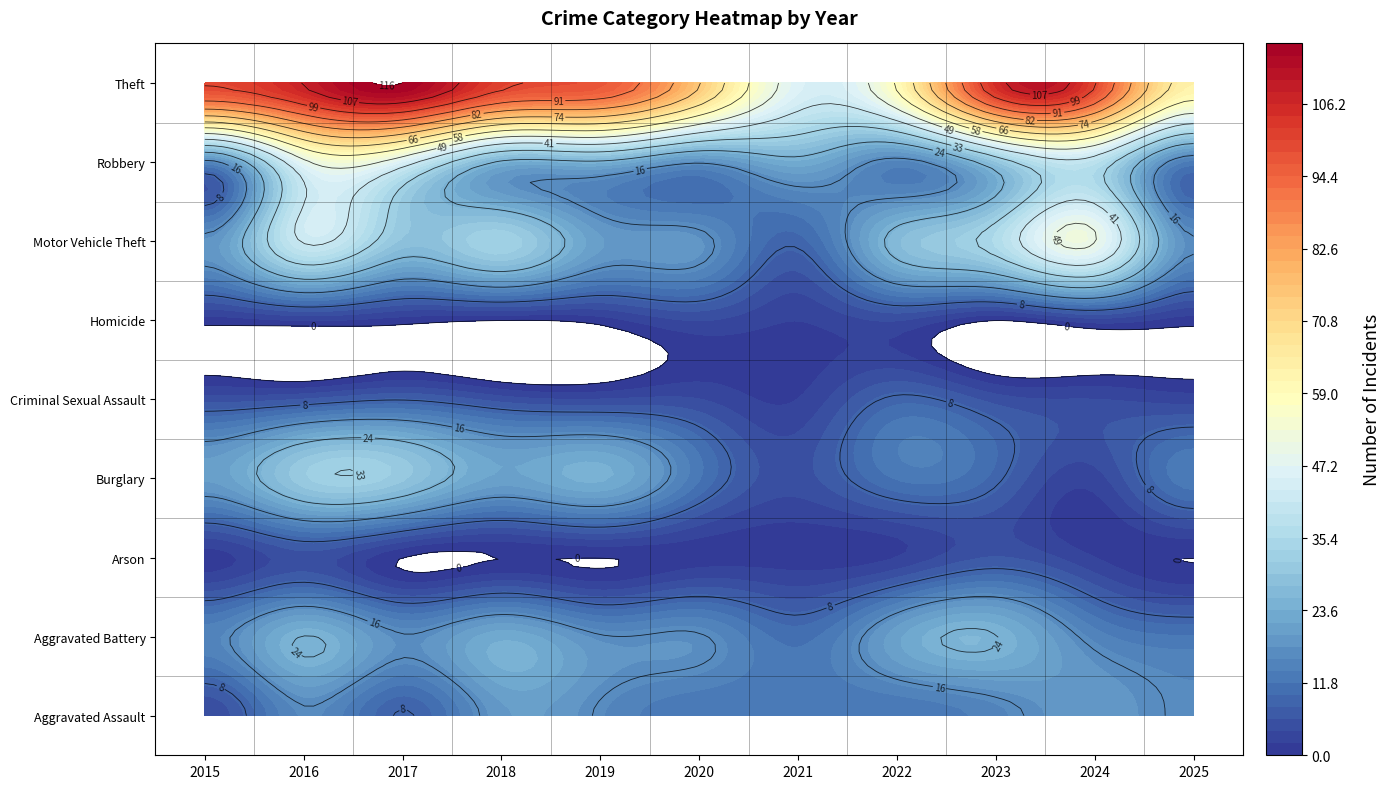

Where does the Aggravated Assault series first go above 15?

2016